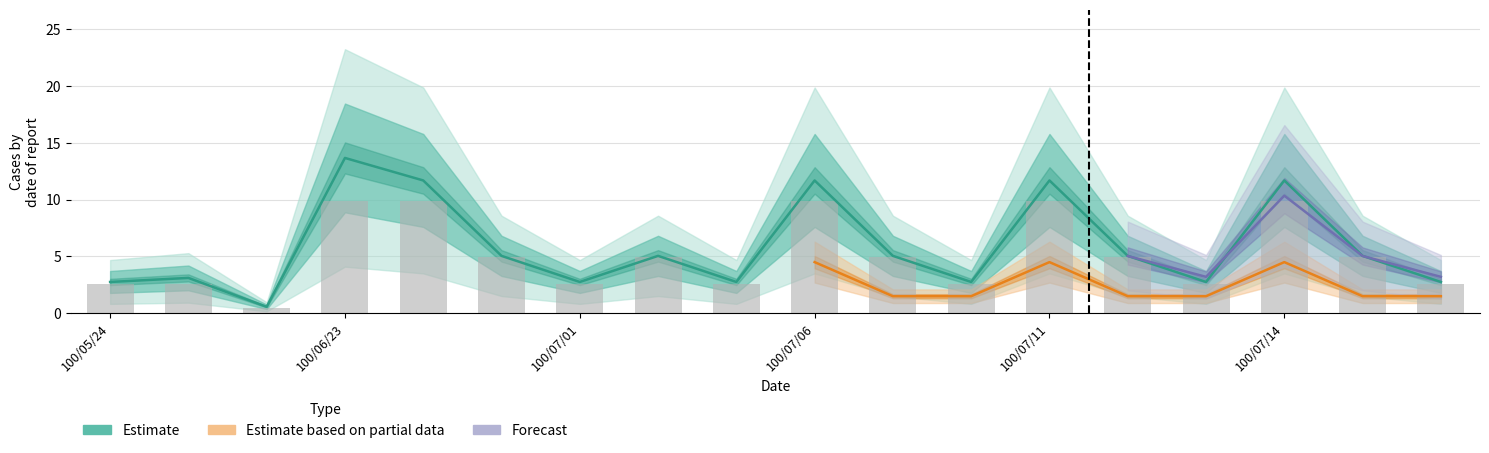

How many data points does each series have?

18